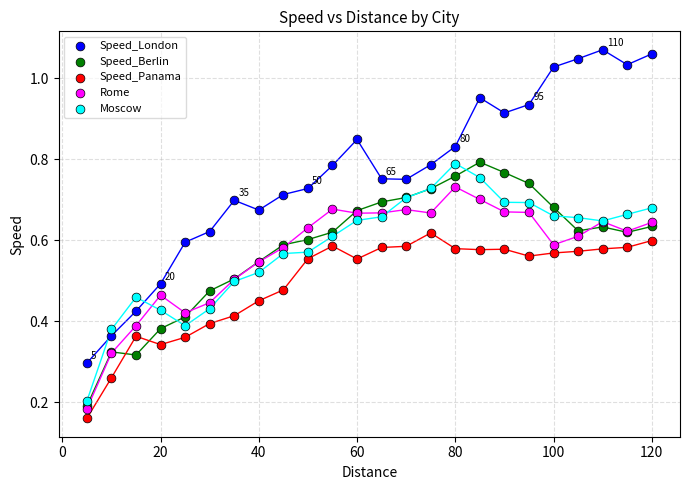

What are all the series names shown in the legend?

Speed_London, Speed_Berlin, Speed_Panama, Rome, Moscow